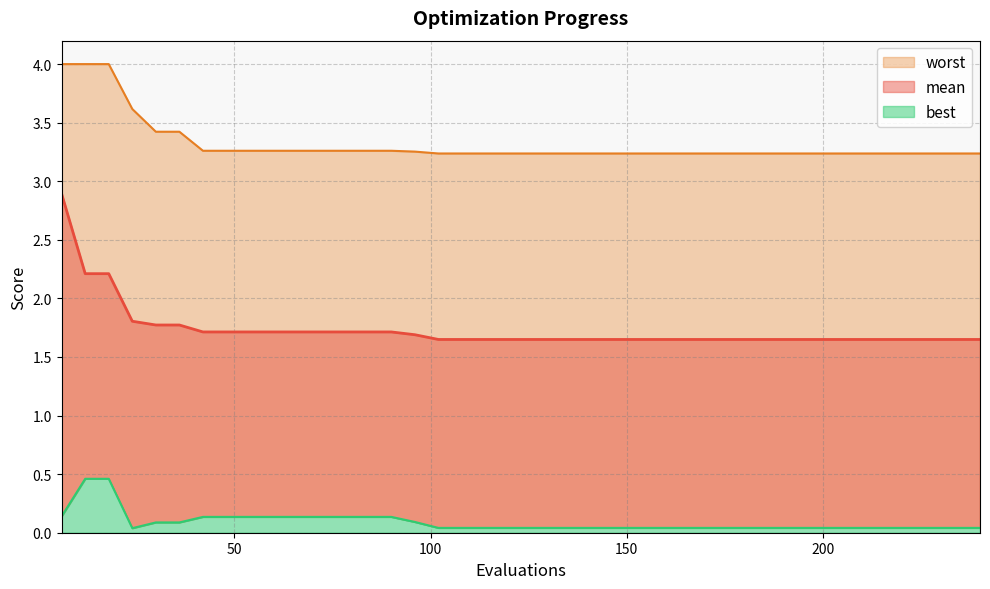

Does the chart display data point markers on the line(s)?

No